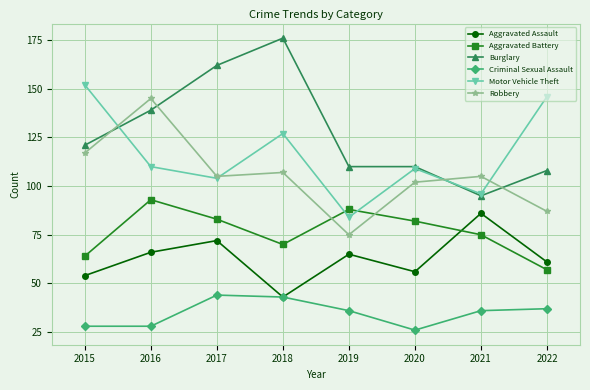

True or false: Aggravated Assault has a value of 43 at 2018.

True